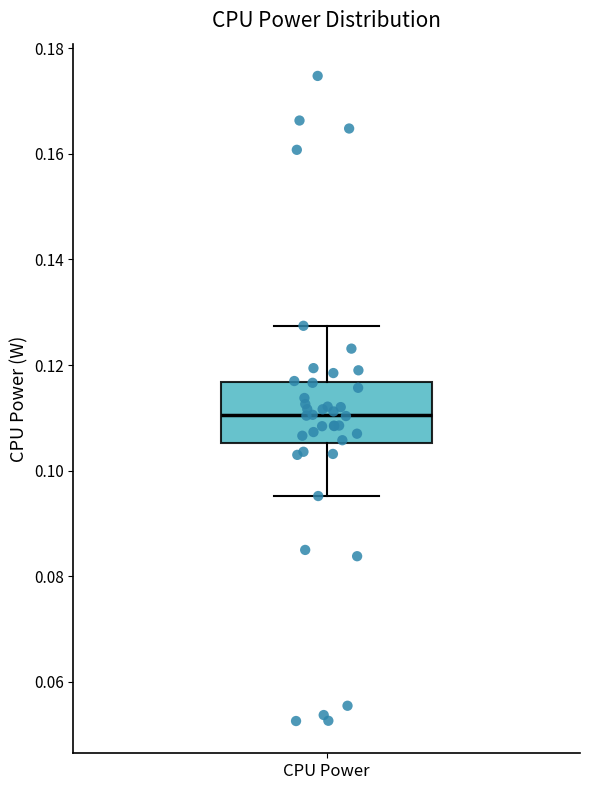

Where does the upper whisker of the box for CPU Power end on the y-axis? The values are not printed on the chart, so give them approximately, as read against the axis.

0.128